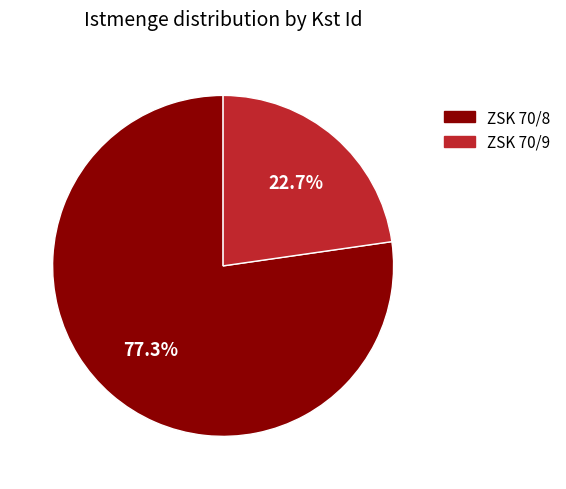

Which slice is the largest?

ZSK 70/8